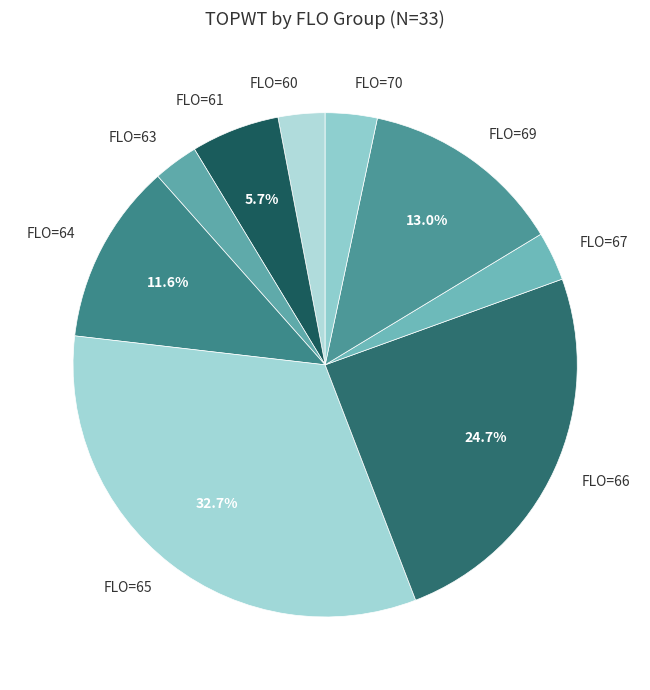

Does any single category account for the majority?

No